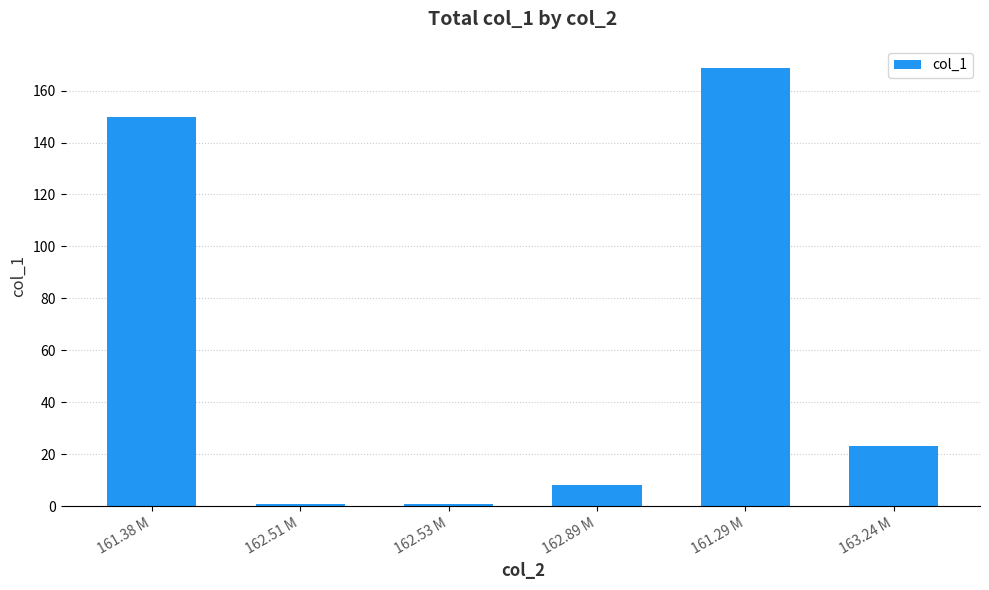

What is the sum of all values?

351.7